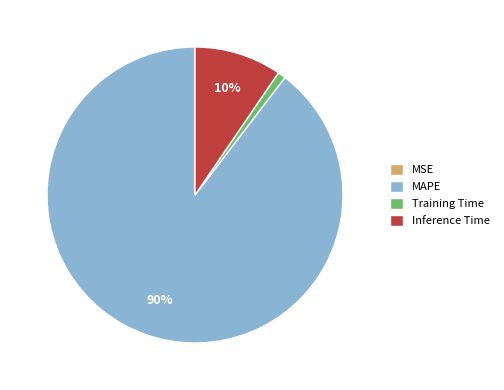

What percentage is the Training Time slice, to the nearest percent?

1%